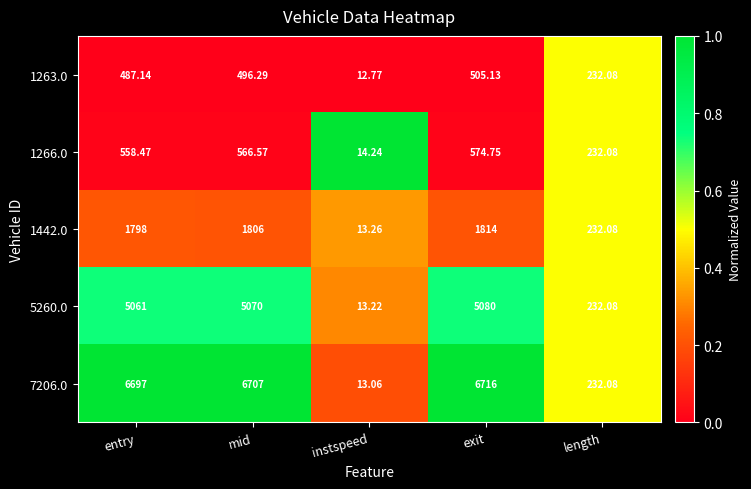

Rank the series at entry from lowest to highest value.

1263.0, 1266.0, 1442.0, 5260.0, 7206.0